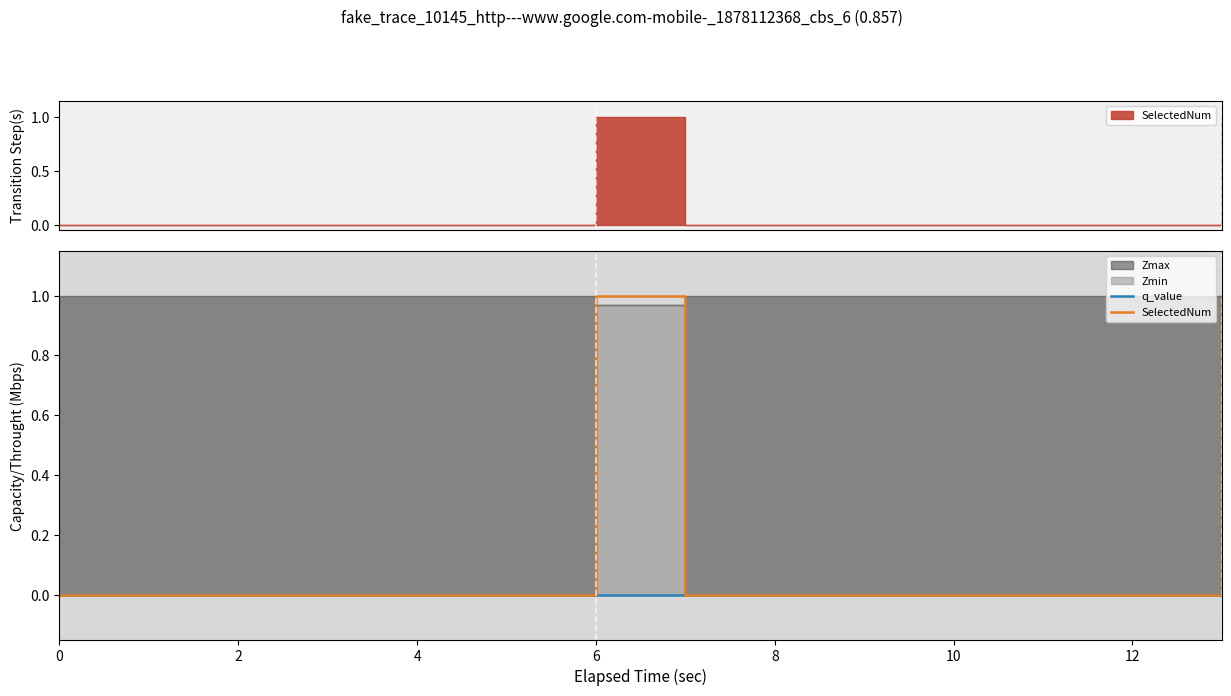

True or false: SelectedNum has more than 2 interior local peaks.

False